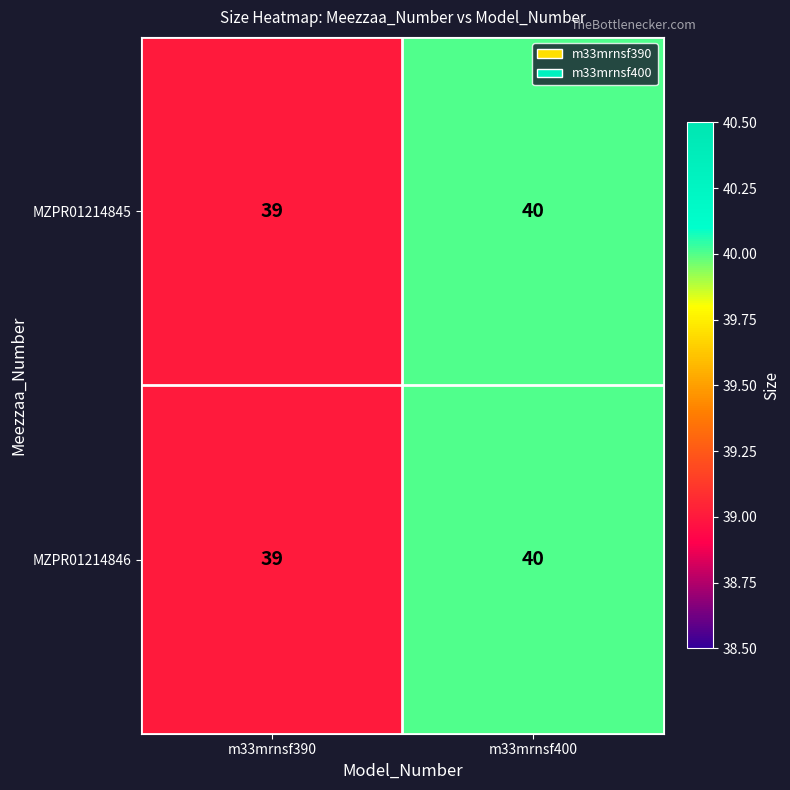

Reading left to right, transcribe all the data shown in this chart.

MZPR01214845: 39	40
MZPR01214846: 39	40